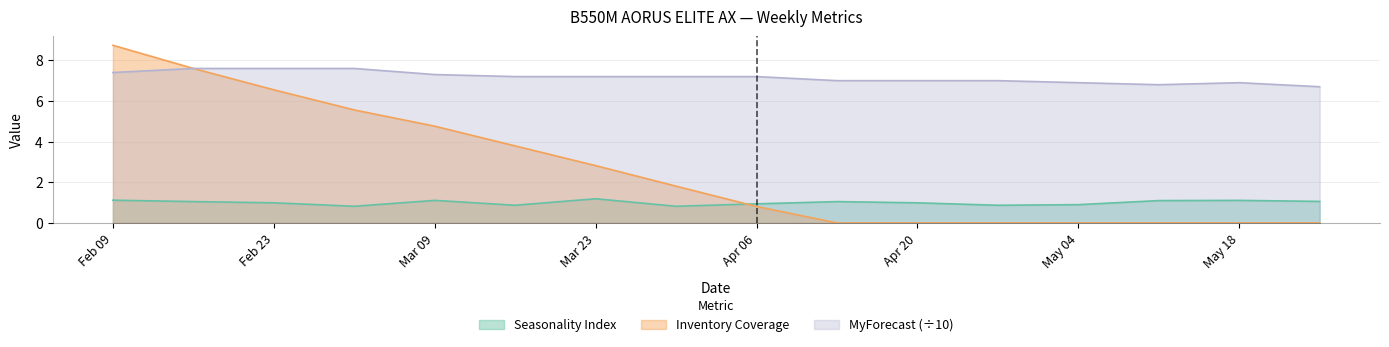

Between 2025-04-27 and 2025-03-16, which is larger?

2025-04-27